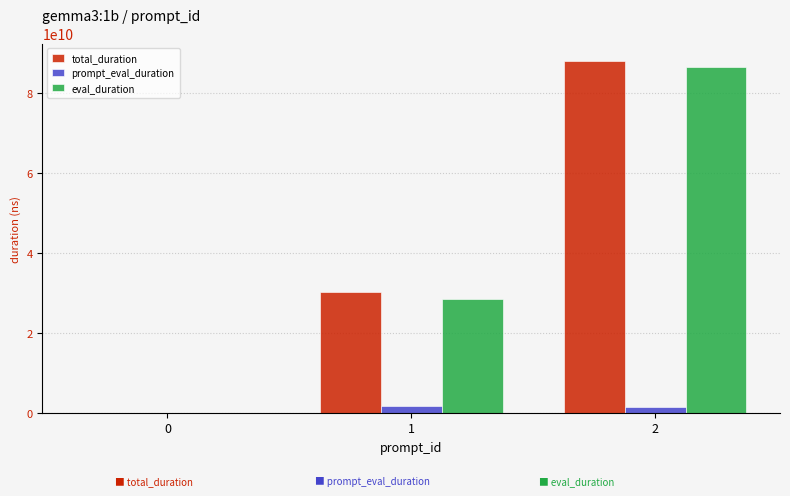

What is the maximum value shown in the chart?

88047714498